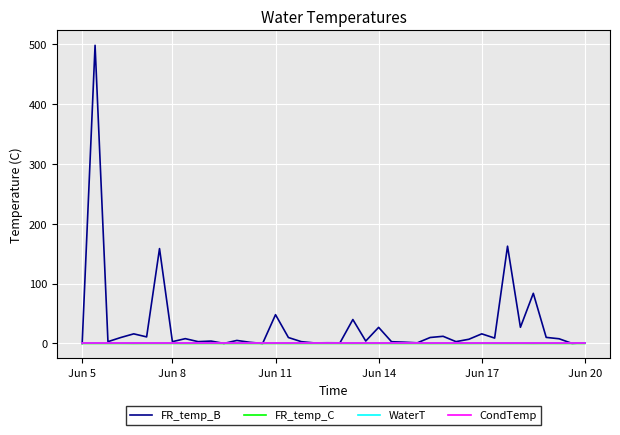

True or false: CondTemp has more than 1 points higher than both neighbors.

False